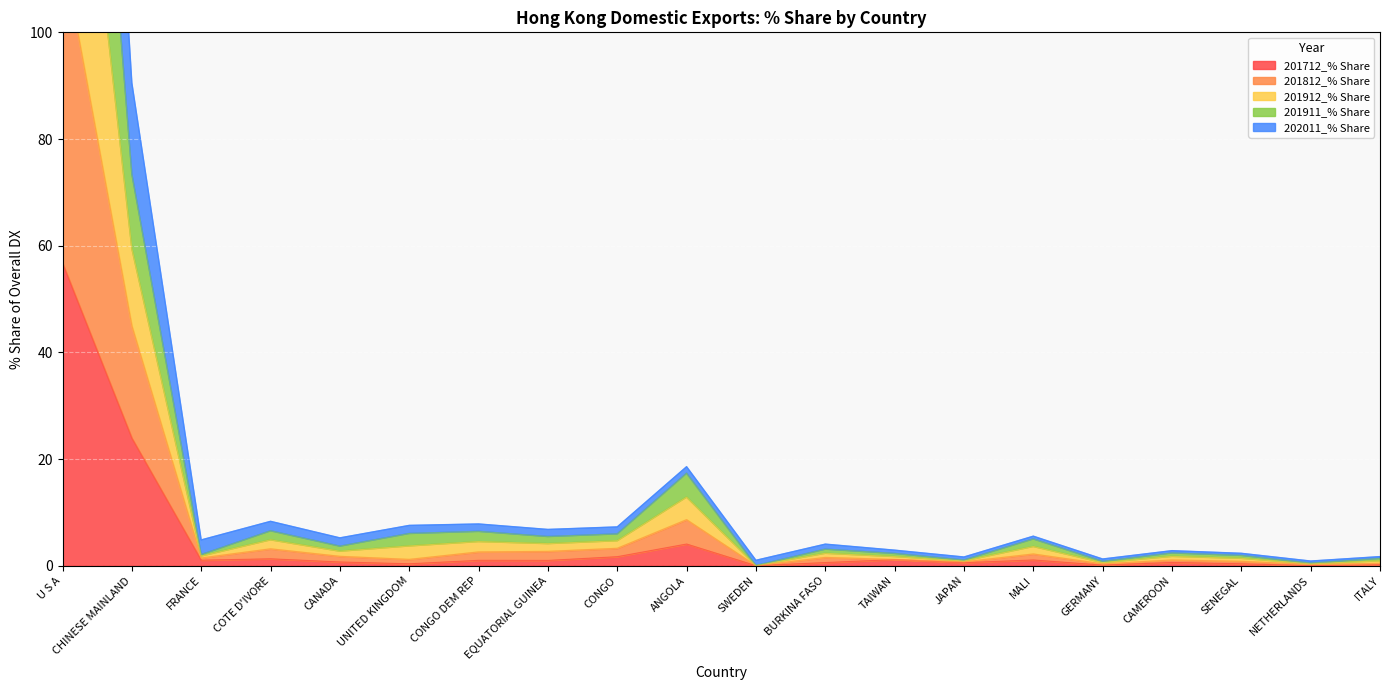

What is the highest value of the 201712_% Share series?

56.7